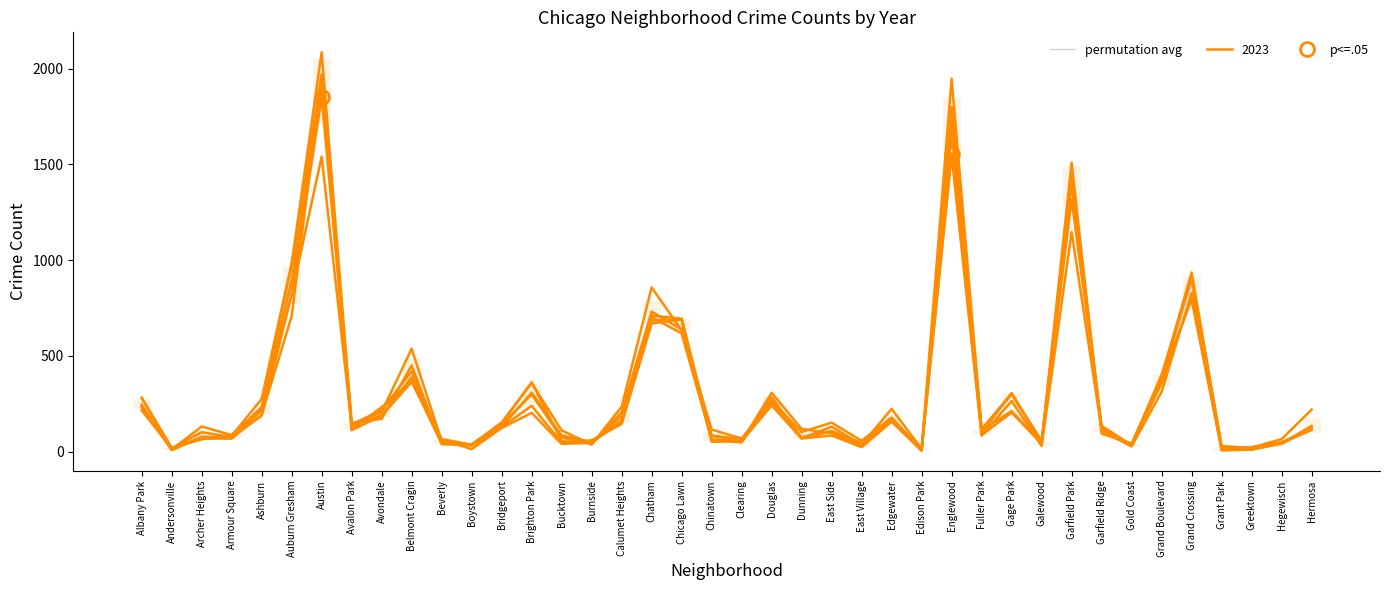

What is the difference between the values at Clearing and Beverly?

6.5